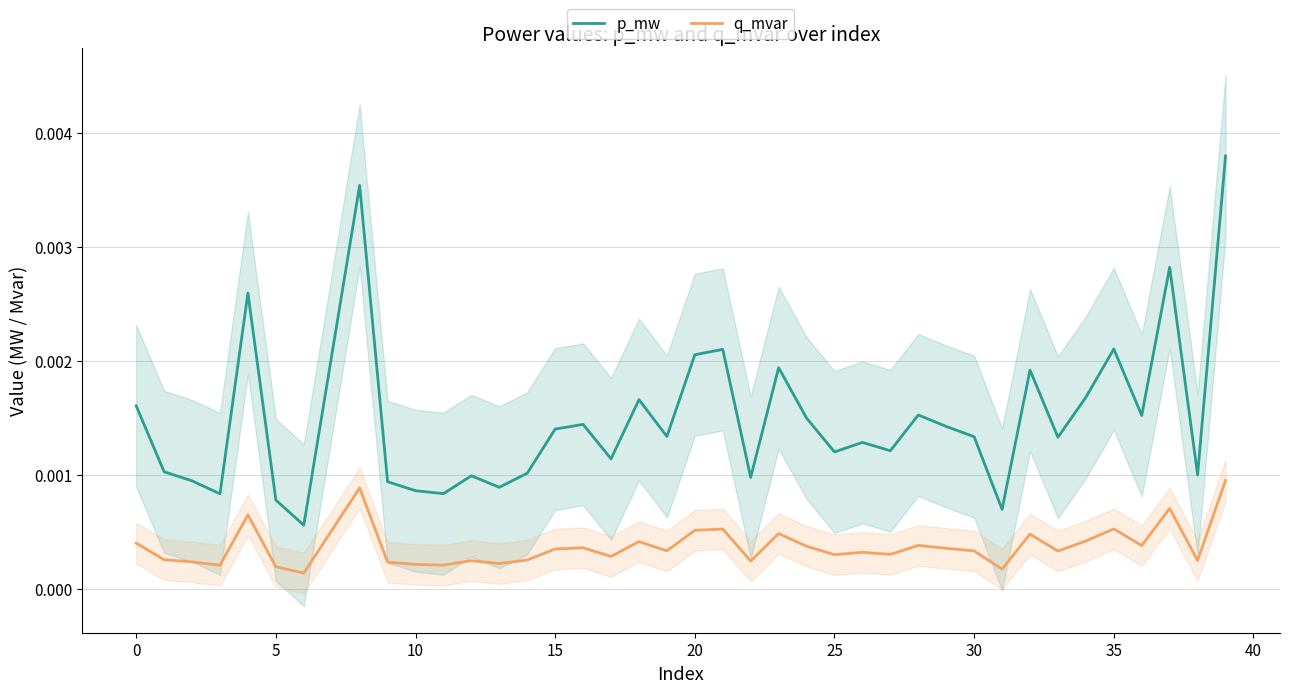

The p_mw series shows 0.0 at 33. True or false?

True